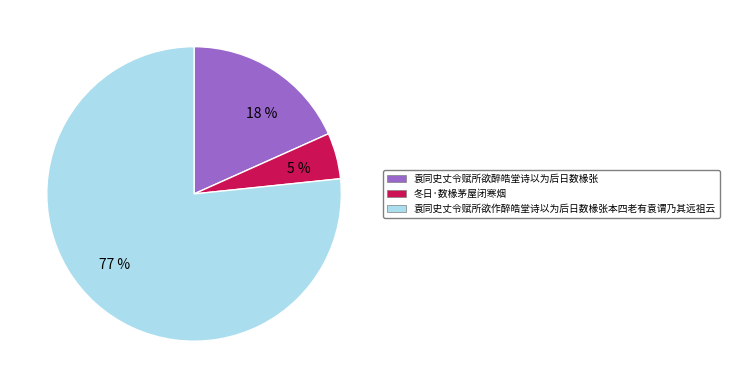

To the nearest percent, what is the difference between the largest and smallest slice percentages?

72%